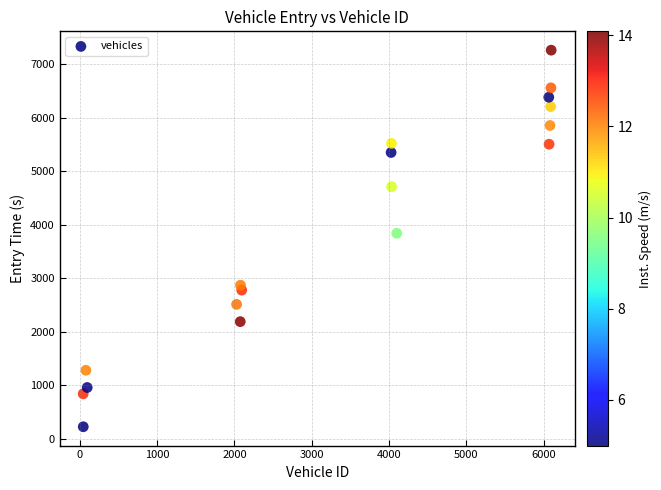

What Y value in the scatter plot is closest to 3744?

3841.6